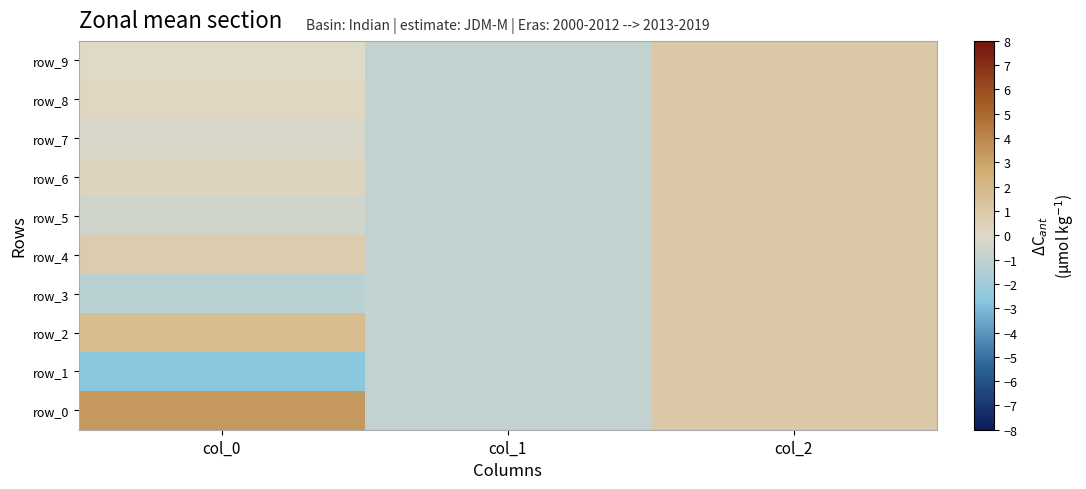

Is it true that row_4 equals -1.0 at col_1?

True